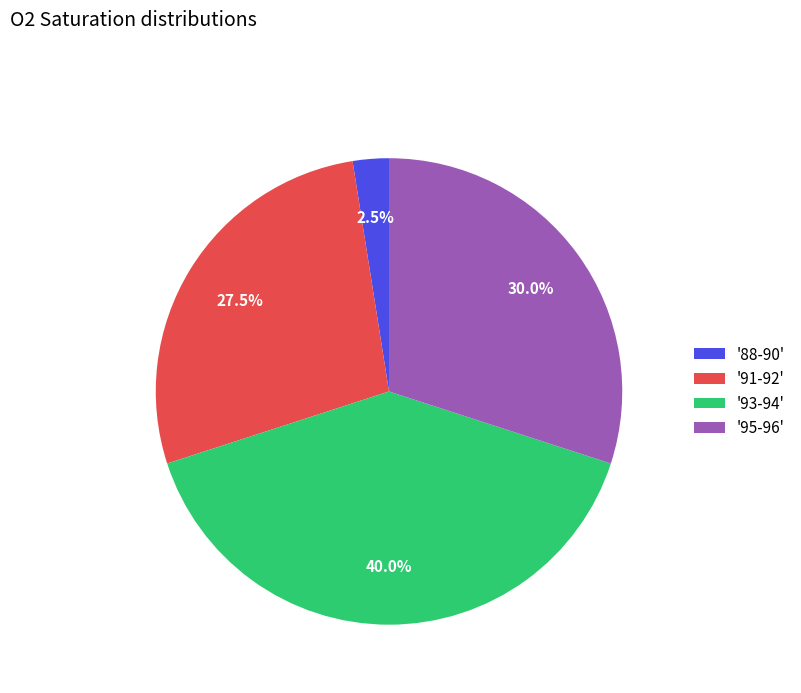

What is the ratio of the value at '95-96' to the value at '88-90'?

12.0